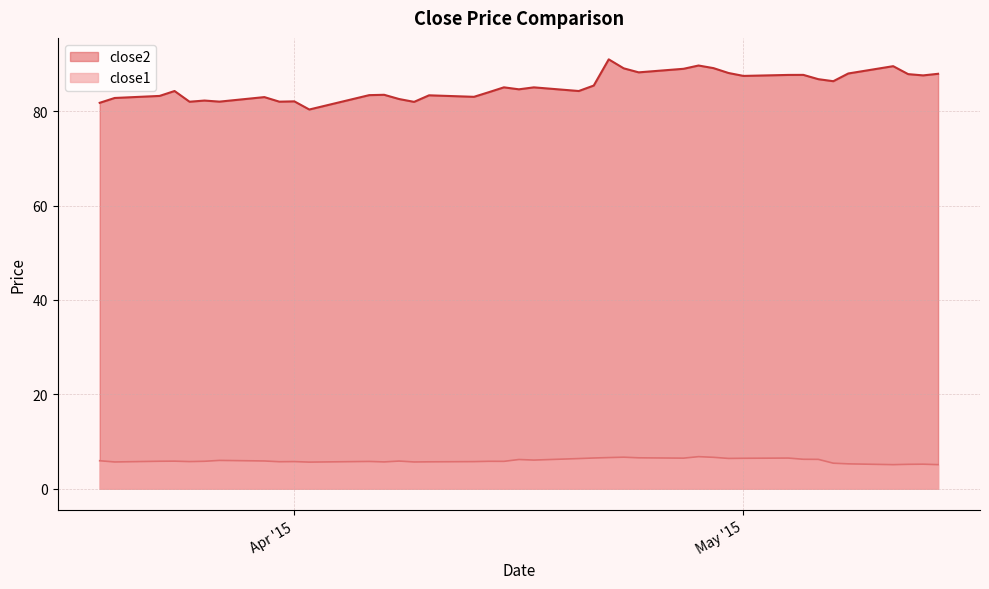

True or false: close1 and close2 cross at least once.

False